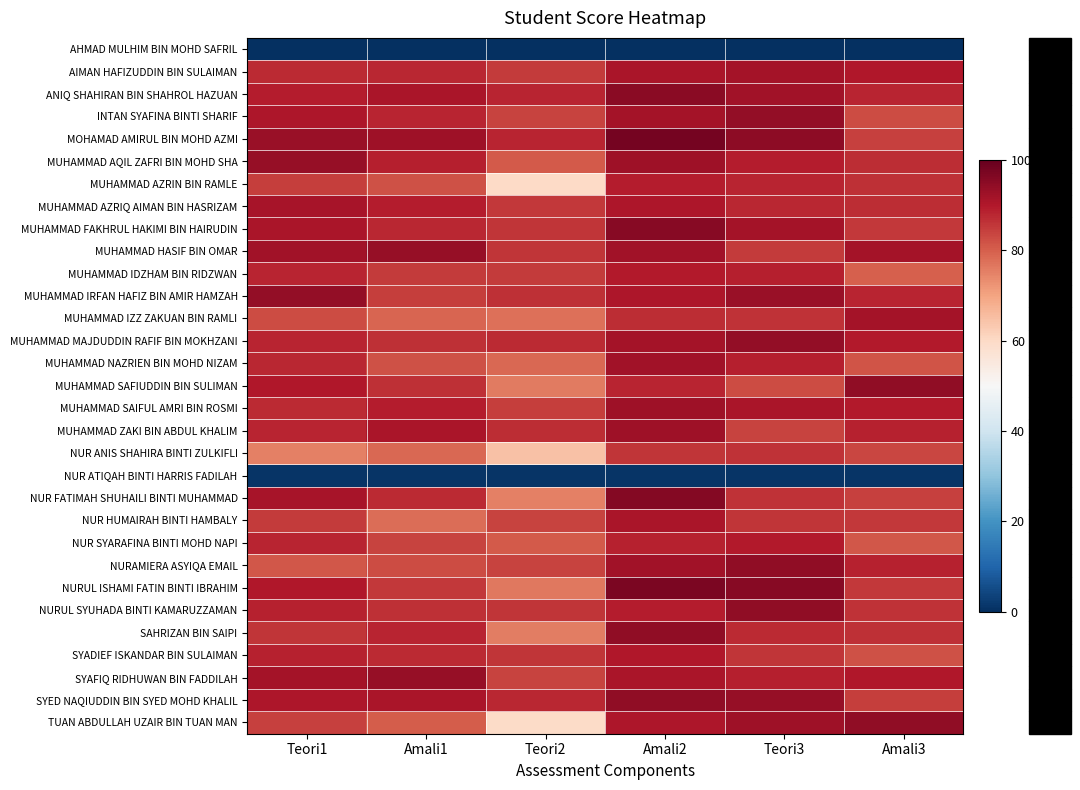

Reading right to left, what are all the values shown in this chart?

AHMAD MULHIM BIN MOHD SAFRIL: Amali3=0.0	Teori3=0.0	Amali2=0.0	Teori2=0.0	Amali1=0.0	Teori1=0.0
AIMAN HAFIZUDDIN BIN SULAIMAN: Amali3=90.0	Teori3=91.6	Amali2=91.0	Teori2=84.9	Amali1=87.8	Teori1=87.2
ANIQ SHAHIRAN BIN SHAHROL HAZUAN: Amali3=88.0	Teori3=91.9	Amali2=95.3	Teori2=88.0	Amali1=91.0	Teori1=89.2
INTAN SYAFINA BINTI SHARIF: Amali3=82.5	Teori3=94.1	Amali2=91.7	Teori2=83.9	Amali1=88.0	Teori1=90.5
MOHAMAD AMIRUL BIN MOHD AZMI: Amali3=84.0	Teori3=94.6	Amali2=97.9	Teori2=88.2	Amali1=92.2	Teori1=93.2
MUHAMMAD AQIL ZAFRI BIN MOHD SHA: Amali3=87.0	Teori3=89.4	Amali2=92.2	Teori2=80.6	Amali1=88.7	Teori1=93.5
MUHAMMAD AZRIN BIN RAMLE: Amali3=86.5	Teori3=88.0	Amali2=89.2	Teori2=60.0	Amali1=81.9	Teori1=84.4
MUHAMMAD AZRIQ AIMAN BIN HASRIZAM: Amali3=87.0	Teori3=87.7	Amali2=90.5	Teori2=85.2	Amali1=89.1	Teori1=91.4
MUHAMMAD FAKHRUL HAKIMI BIN HAIRUDIN: Amali3=85.5	Teori3=91.7	Amali2=95.7	Teori2=85.9	Amali1=87.8	Teori1=90.8
MUHAMMAD HASIF BIN OMAR: Amali3=91.5	Teori3=85.1	Amali2=92.0	Teori2=85.9	Amali1=93.5	Teori1=91.8
MUHAMMAD IDZHAM BIN RIDZWAN: Amali3=80.0	Teori3=88.9	Amali2=89.8	Teori2=85.1	Amali1=85.1	Teori1=88.0
MUHAMMAD IRFAN HAFIZ BIN AMIR HAMZAH: Amali3=88.0	Teori3=93.0	Amali2=90.5	Teori2=86.5	Amali1=84.7	Teori1=93.8
MUHAMMAD IZZ ZAKUAN BIN RAMLI: Amali3=91.5	Teori3=86.0	Amali2=86.8	Teori2=77.5	Amali1=79.2	Teori1=82.8
MUHAMMAD MAJDUDDIN RAFIF BIN MOKHZANI: Amali3=89.5	Teori3=93.9	Amali2=91.7	Teori2=87.3	Amali1=86.4	Teori1=88.2
MUHAMMAD NAZRIEN BIN MOHD NIZAM: Amali3=81.5	Teori3=88.9	Amali2=91.8	Teori2=78.7	Amali1=82.0	Teori1=87.8
MUHAMMAD SAFIUDDIN BIN SULIMAN: Amali3=94.5	Teori3=82.7	Amali2=88.1	Teori2=76.1	Amali1=86.7	Teori1=90.1
MUHAMMAD SAIFUL AMRI BIN ROSMI: Amali3=89.5	Teori3=90.7	Amali2=92.5	Teori2=84.4	Amali1=89.4	Teori1=87.2
MUHAMMAD ZAKI BIN ABDUL KHALIM: Amali3=88.5	Teori3=83.7	Amali2=92.3	Teori2=87.0	Amali1=91.0	Teori1=88.1
NUR ANIS SHAHIRA BINTI ZULKIFLI: Amali3=83.5	Teori3=86.1	Amali2=85.6	Teori2=64.5	Amali1=78.7	Teori1=75.1
NUR ATIQAH BINTI HARRIS FADILAH: Amali3=1.0	Teori3=1.0	Amali2=1.0	Teori2=1.0	Amali1=1.0	Teori1=1.0
NUR FATIMAH SHUHAILI BINTI MUHAMMAD: Amali3=84.0	Teori3=86.0	Amali2=95.8	Teori2=75.0	Amali1=87.3	Teori1=91.2
NUR HUMAIRAH BINTI HAMBALY: Amali3=85.5	Teori3=85.9	Amali2=90.8	Teori2=83.7	Amali1=78.1	Teori1=85.0
NUR SYARAFINA BINTI MOHD NAPI: Amali3=81.0	Teori3=89.6	Amali2=88.3	Teori2=80.7	Amali1=83.9	Teori1=88.0
NURAMIERA ASYIQA EMAIL: Amali3=88.5	Teori3=94.3	Amali2=92.0	Teori2=83.6	Amali1=82.6	Teori1=81.2
NURUL ISHAMI FATIN BINTI IBRAHIM: Amali3=85.5	Teori3=95.6	Amali2=97.0	Teori2=76.2	Amali1=85.4	Teori1=90.0
NURUL SYUHADA BINTI KAMARUZZAMAN: Amali3=86.0	Teori3=94.4	Amali2=89.4	Teori2=85.6	Amali1=86.5	Teori1=88.5
SAHRIZAN BIN SAIPI: Amali3=86.5	Teori3=87.4	Amali2=94.4	Teori2=75.5	Amali1=88.1	Teori1=85.6
SYADIEF ISKANDAR BIN SULAIMAN: Amali3=82.0	Teori3=85.9	Amali2=89.9	Teori2=85.8	Amali1=87.4	Teori1=88.3
SYAFIQ RIDHUWAN BIN FADDILAH: Amali3=90.0	Teori3=88.9	Amali2=91.0	Teori2=83.8	Amali1=93.7	Teori1=91.7
SYED NAQIUDDIN BIN SYED MOHD KHALIL: Amali3=84.5	Teori3=93.6	Amali2=94.5	Teori2=87.8	Amali1=91.0	Teori1=90.5
TUAN ABDULLAH UZAIR BIN TUAN MAN: Amali3=94.5	Teori3=92.3	Amali2=90.4	Teori2=59.5	Amali1=80.2	Teori1=84.0